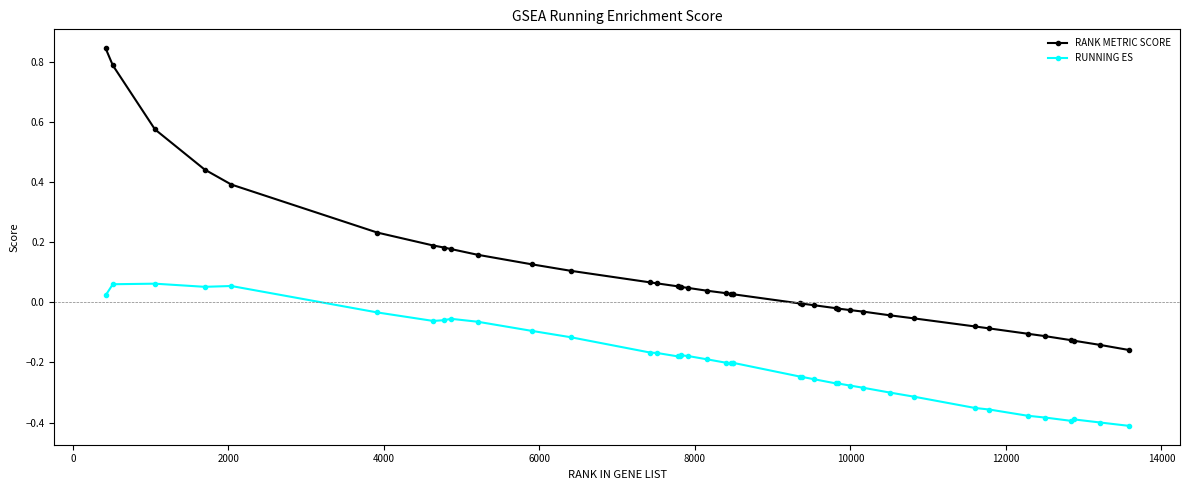

Count the number of categories in the chart.

40